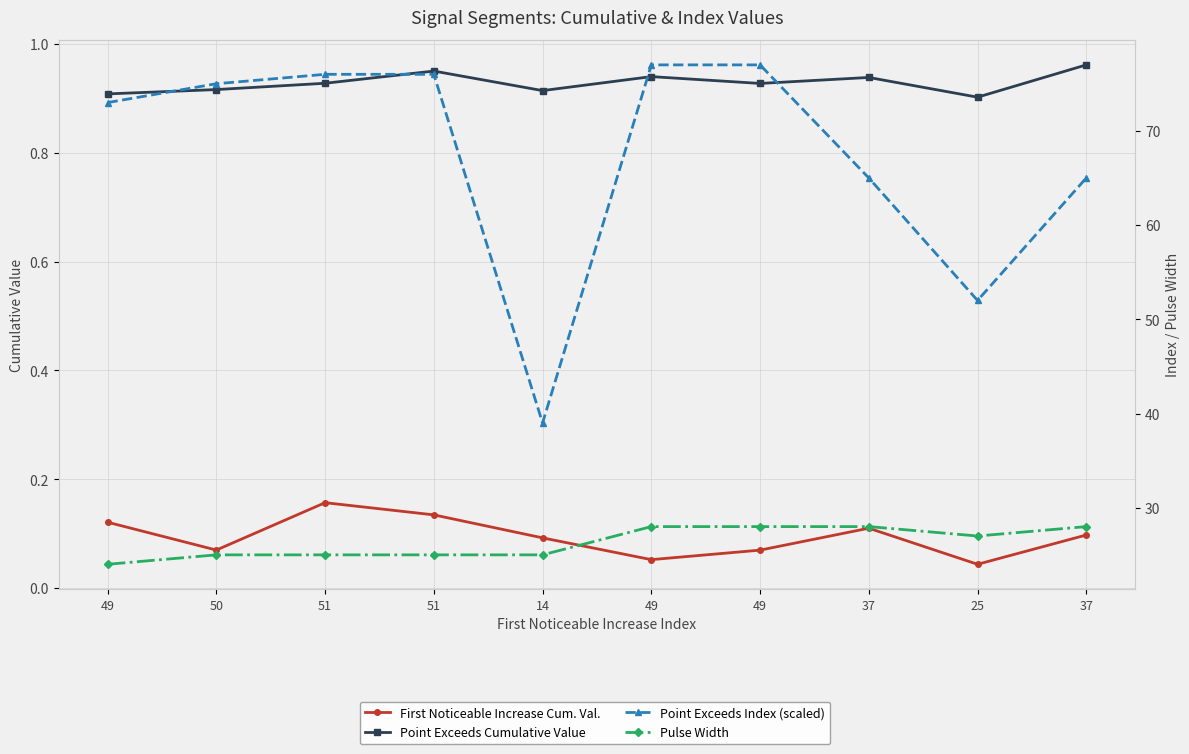

The Point Exceeds Cumulative Value series shows 0.9 at 14. True or false?

True